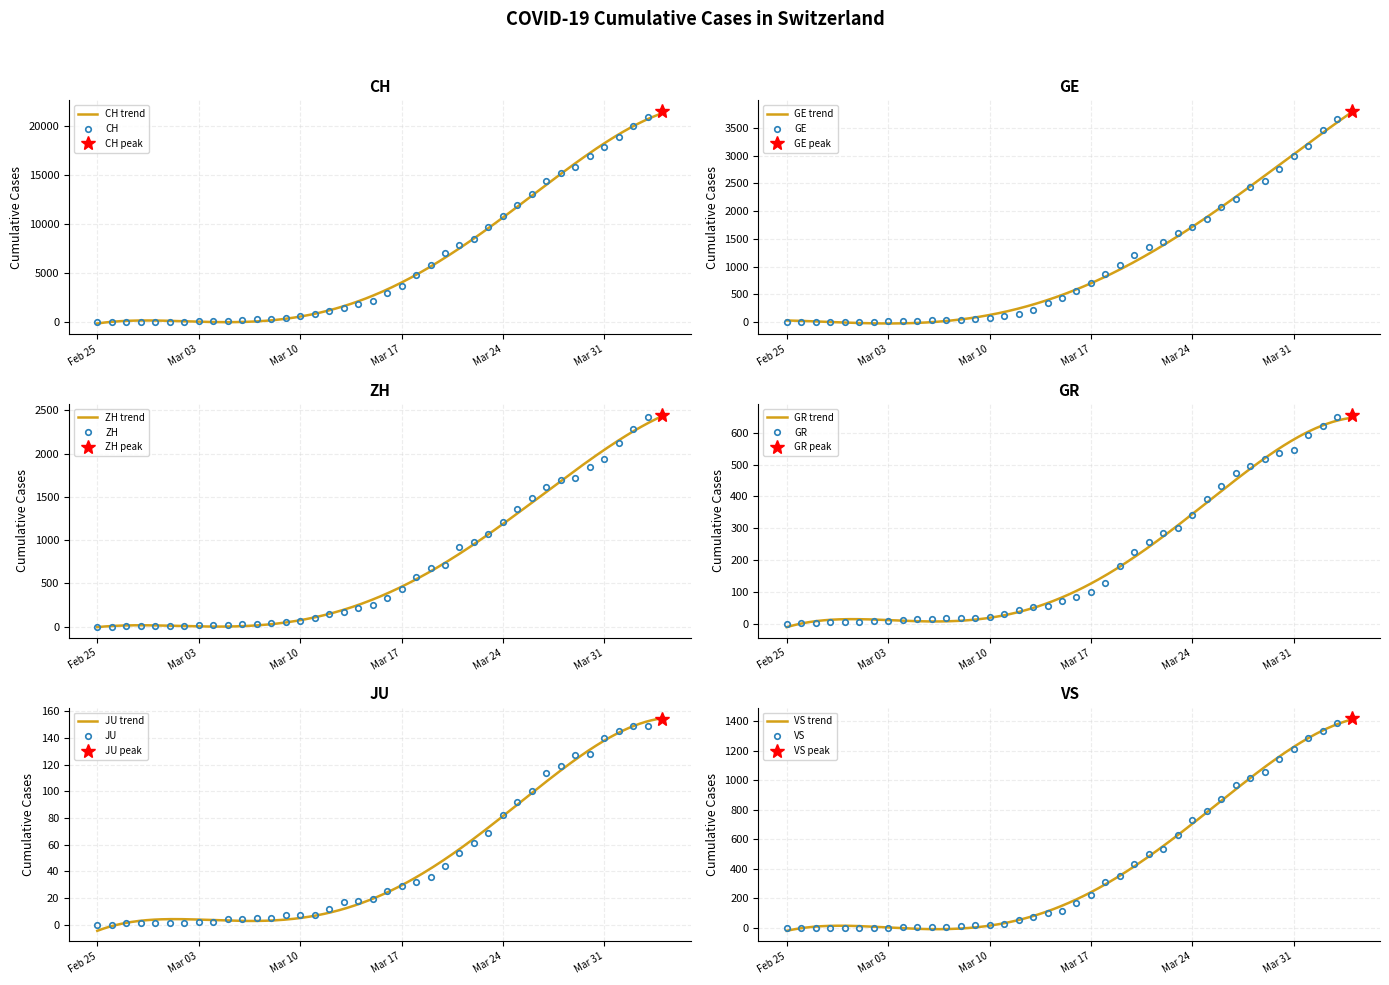

What is the spread (max minus min) of values at 2020-03-22?

8442